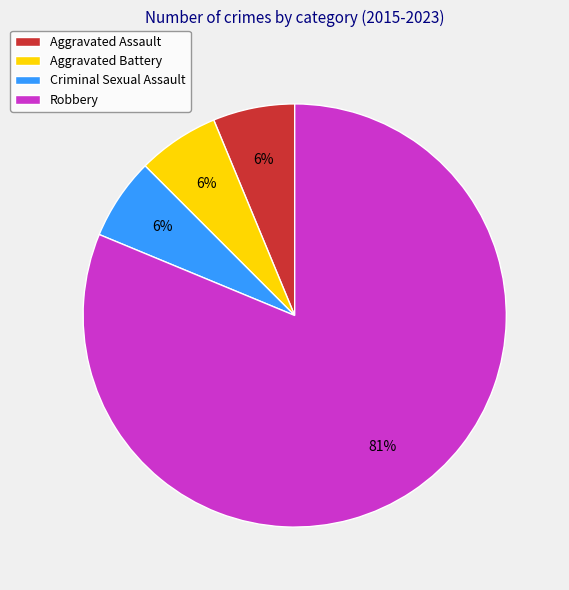

How many slices are in this pie chart?

4